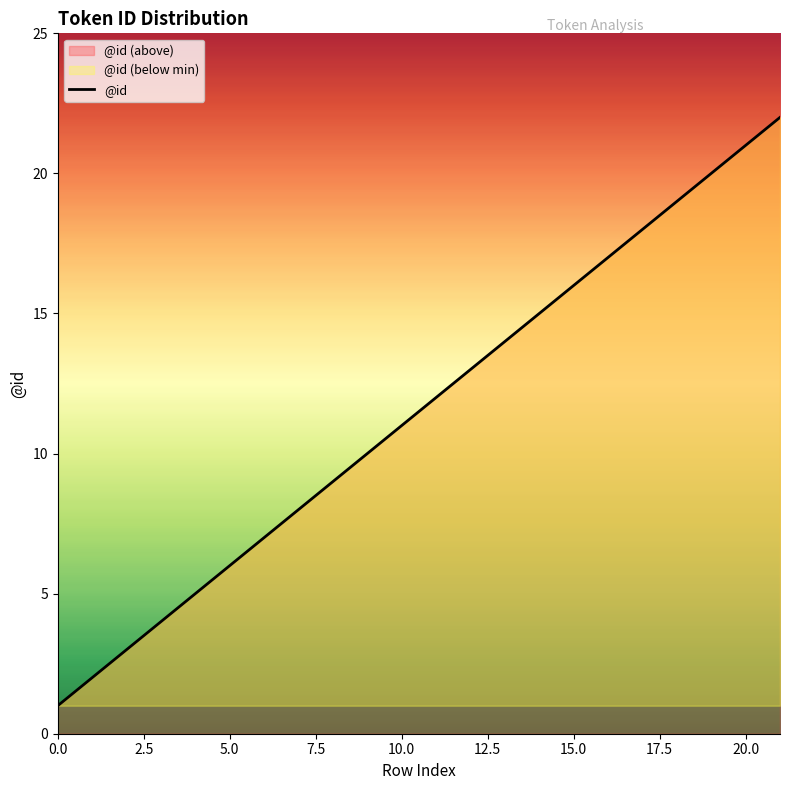

Approximately how many times larger is the value at 0 compared to 11?

0.1